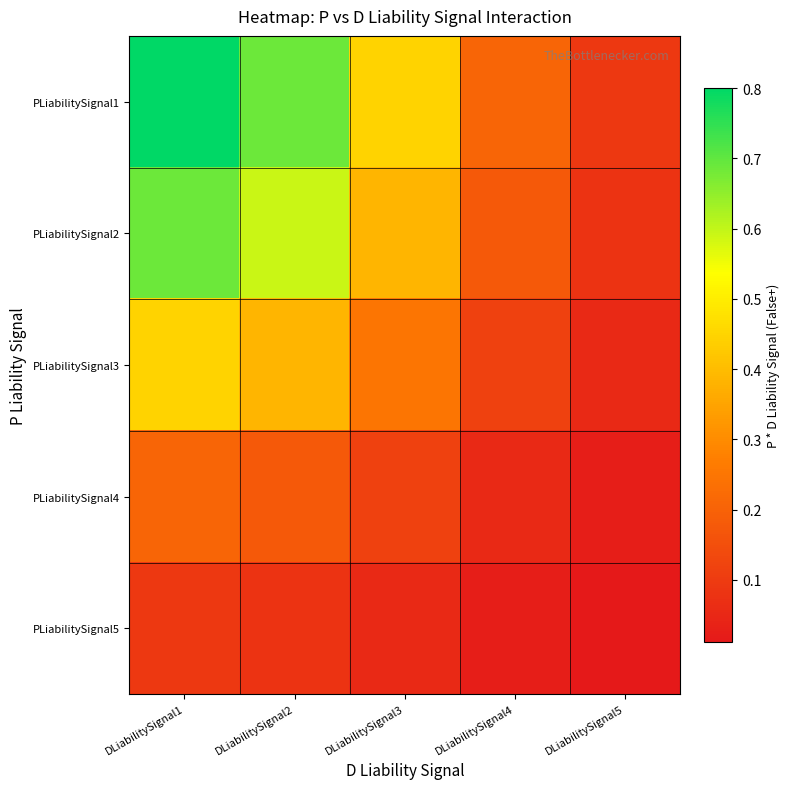

Reading left to right, list all the values displayed in this chart.

PLiabilitySignal1: DLiabilitySignal1=0.8	DLiabilitySignal2=0.7	DLiabilitySignal3=0.4	DLiabilitySignal4=0.2	DLiabilitySignal5=0.1
PLiabilitySignal2: DLiabilitySignal1=0.7	DLiabilitySignal2=0.6	DLiabilitySignal3=0.4	DLiabilitySignal4=0.2	DLiabilitySignal5=0.1
PLiabilitySignal3: DLiabilitySignal1=0.4	DLiabilitySignal2=0.4	DLiabilitySignal3=0.3	DLiabilitySignal4=0.1	DLiabilitySignal5=0.1
PLiabilitySignal4: DLiabilitySignal1=0.2	DLiabilitySignal2=0.2	DLiabilitySignal3=0.1	DLiabilitySignal4=0.1	DLiabilitySignal5=0.0
PLiabilitySignal5: DLiabilitySignal1=0.1	DLiabilitySignal2=0.1	DLiabilitySignal3=0.1	DLiabilitySignal4=0.0	DLiabilitySignal5=0.0